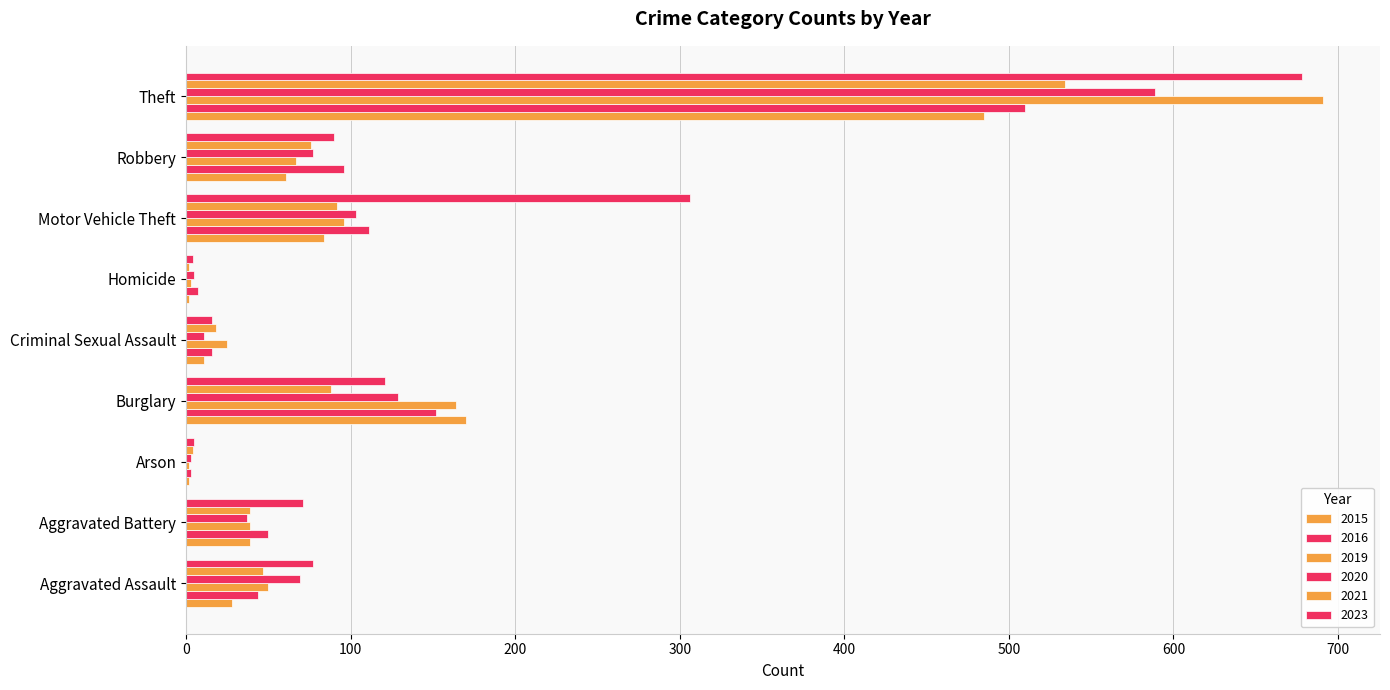

Count the number of data series in this chart.

6